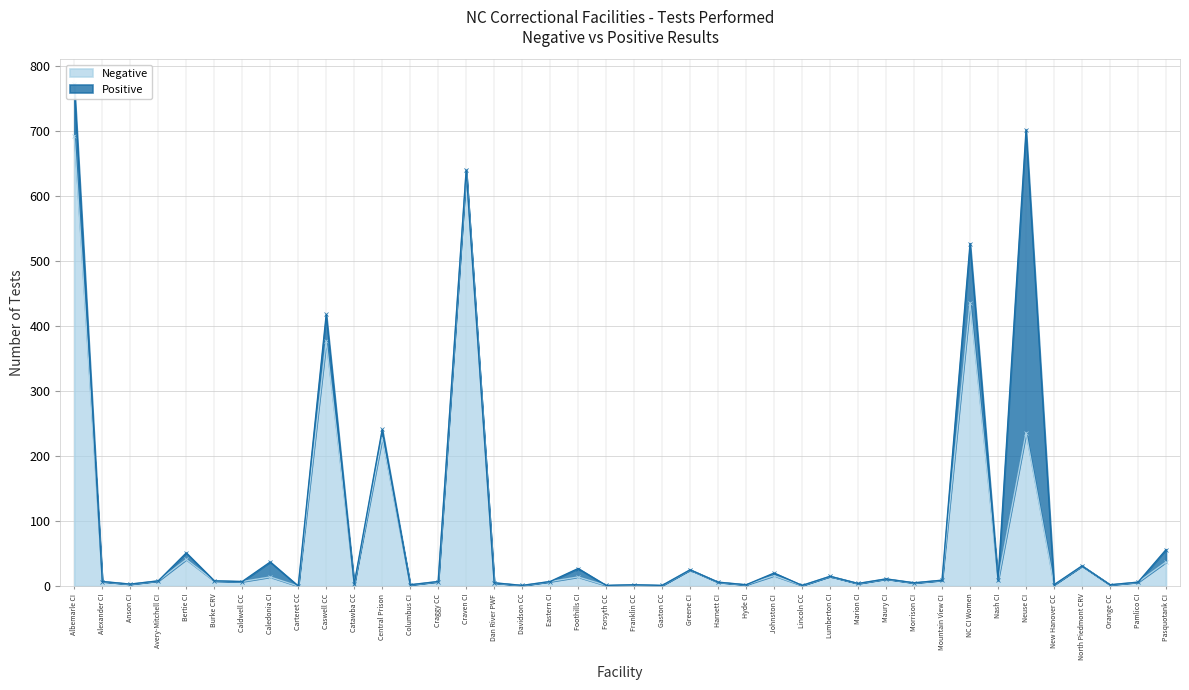

What is the value of the 35th point from the left?

236